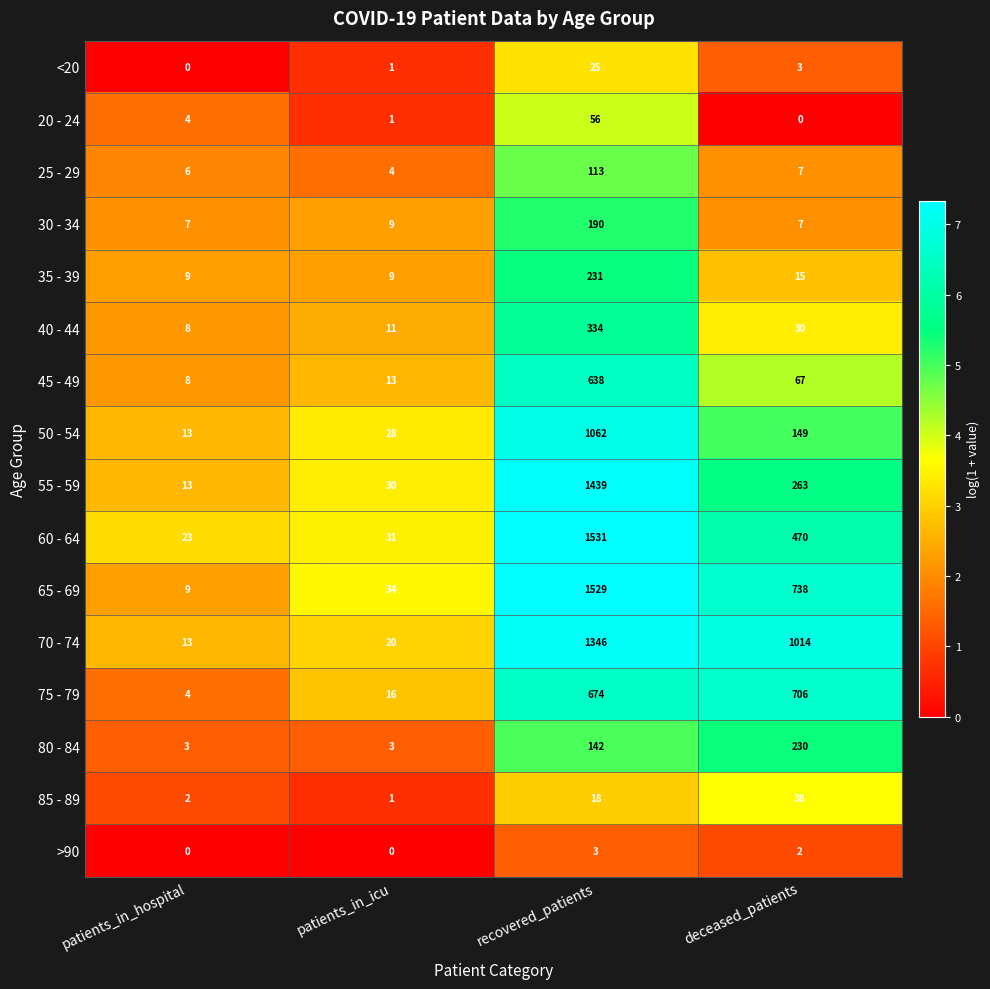

Where does the 60 - 64 series first go above 470?

recovered_patients